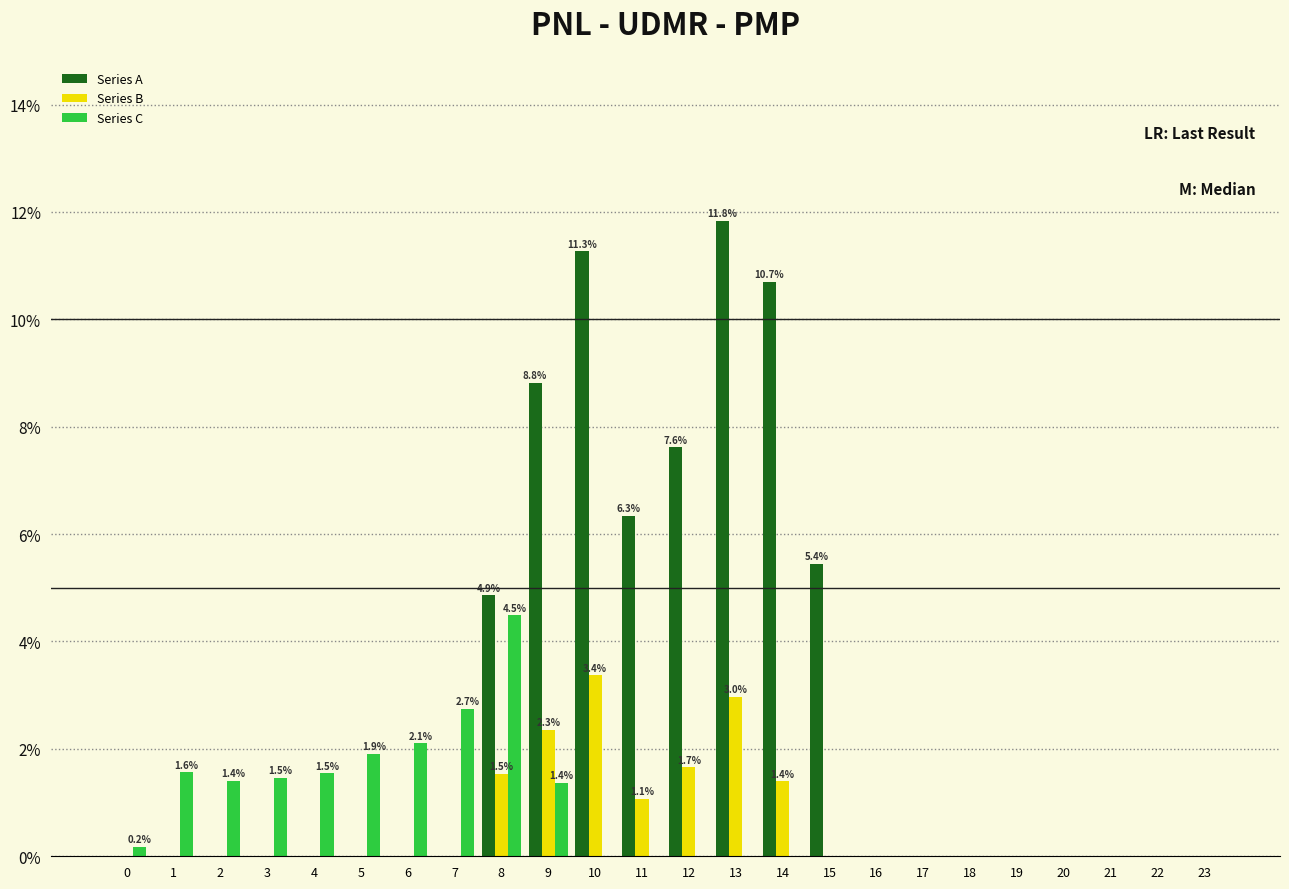

What is the sum of all Series A values?

66.9